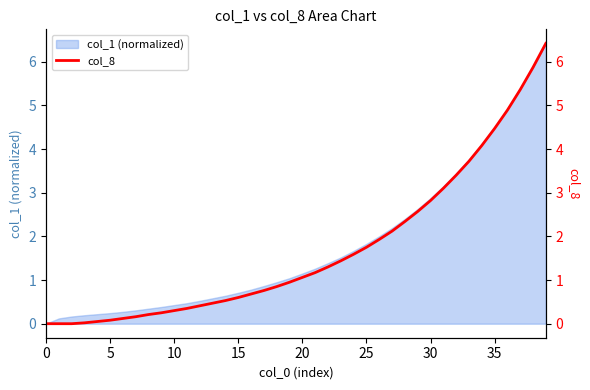

True or false: the data shows 2.6 at 29.

True